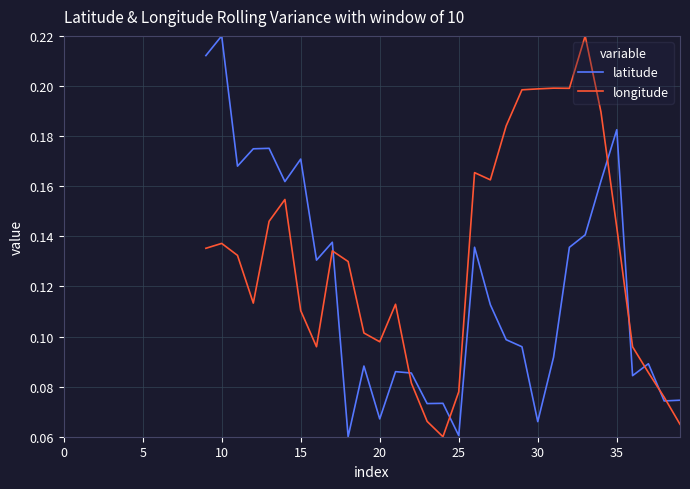

How many distinct data groups are displayed?

2